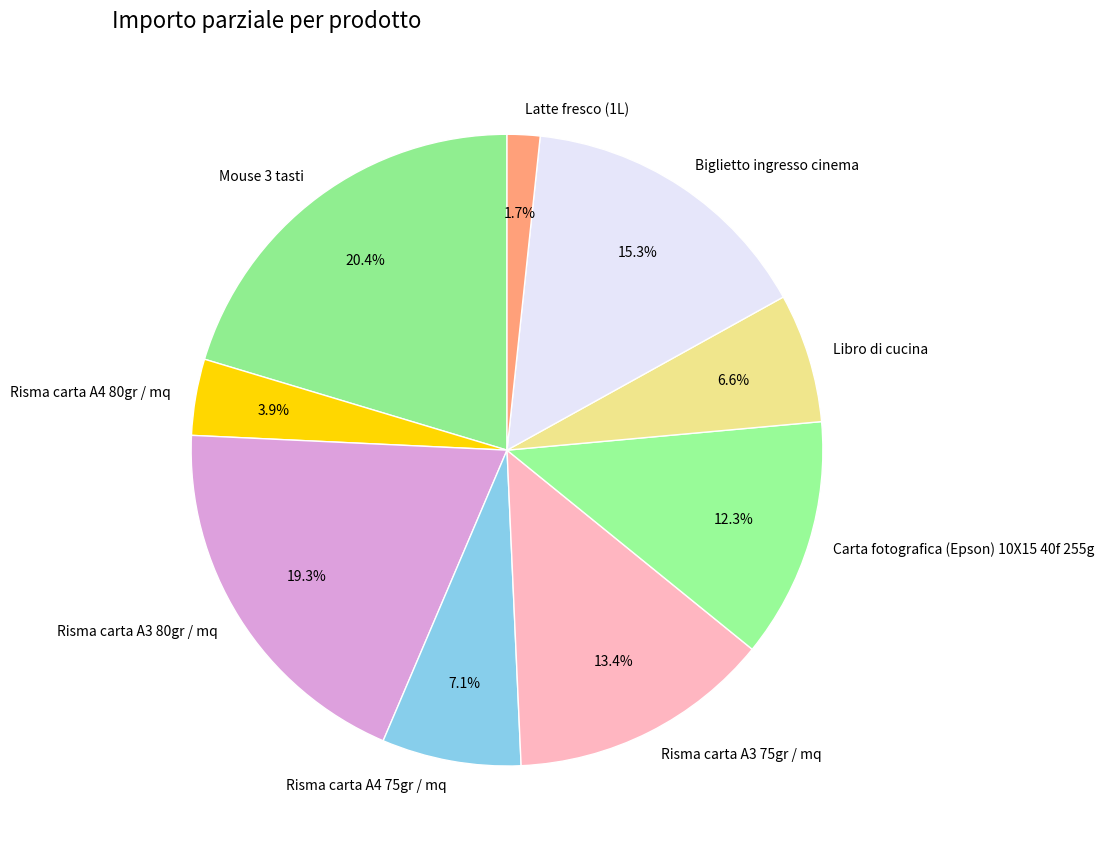

Is Latte fresco (1L) the majority of the pie?

No